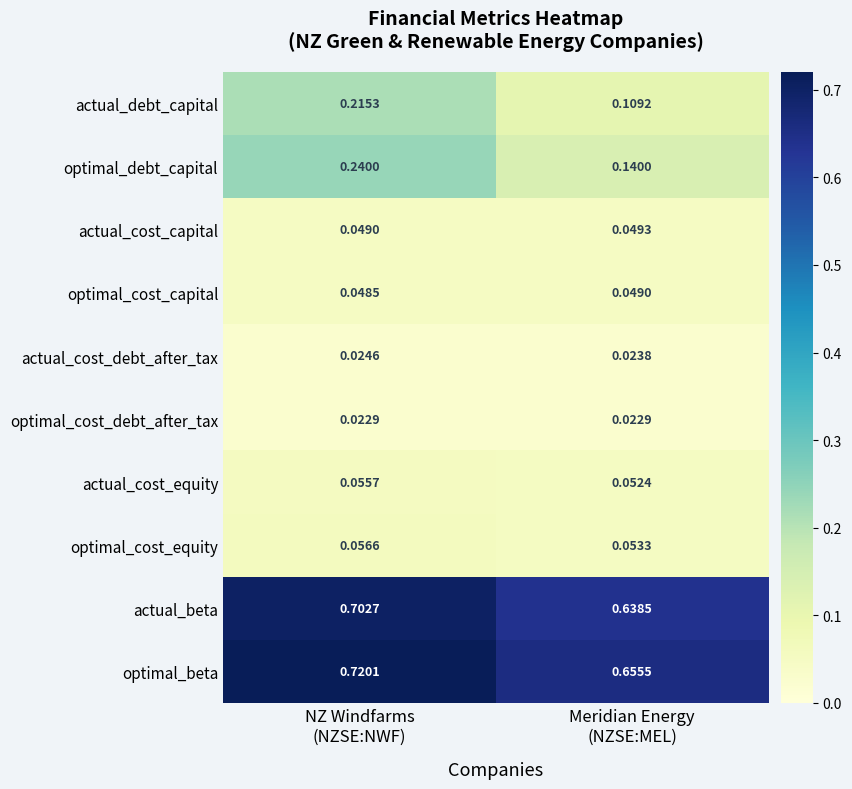

Which series has the largest range (max minus min)?

actual_debt_capital